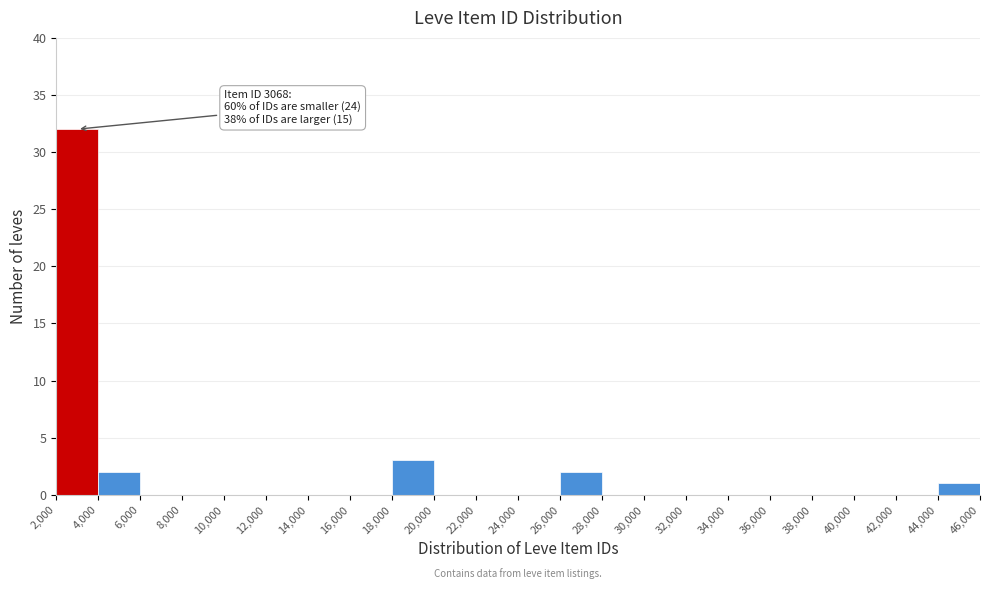

Over which range of the x-axis is the bar tallest?

2,000 to 4,000